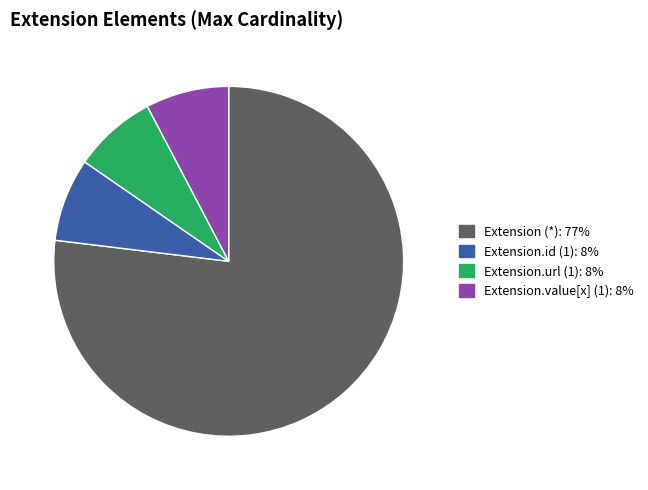

How many slices are in this pie chart?

4